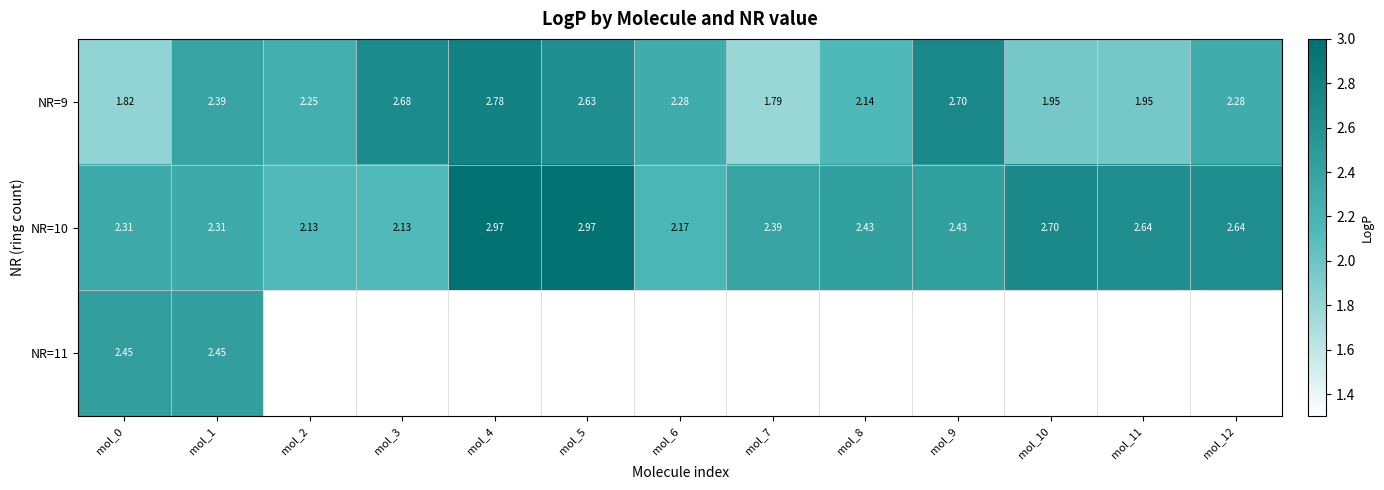

Rank the series by their average value, from lowest to highest.

NR=9, NR=10, NR=11